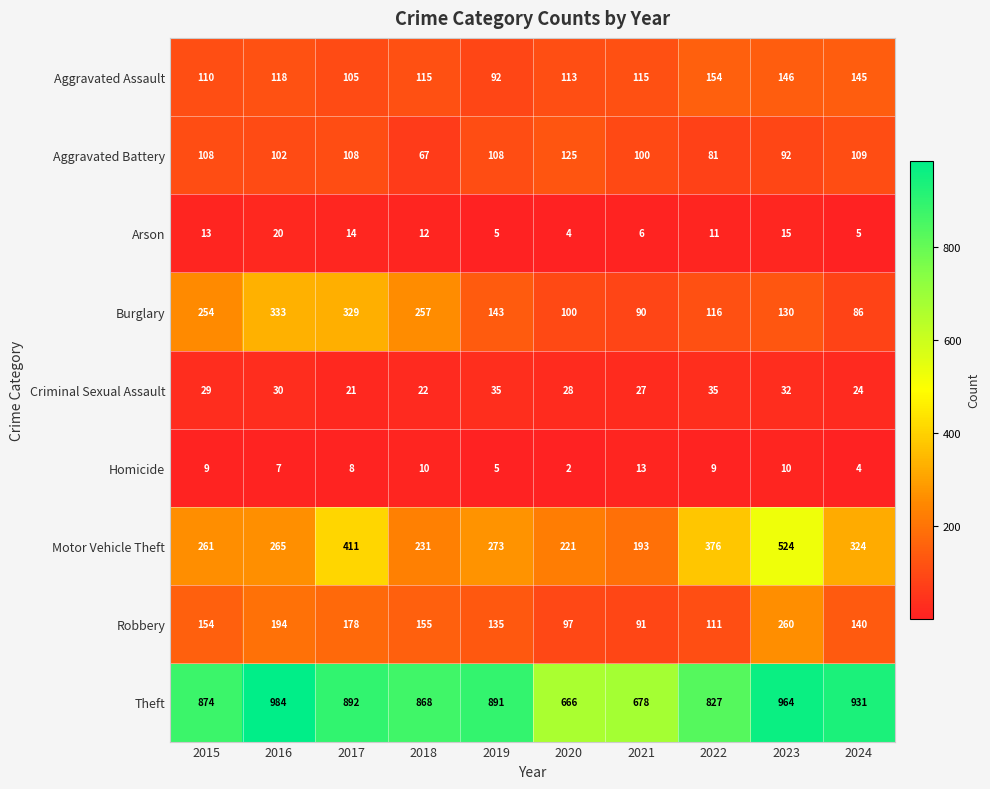

Is the value of Aggravated Assault at 2021 greater than the value of Criminal Sexual Assault at 2021?

Yes